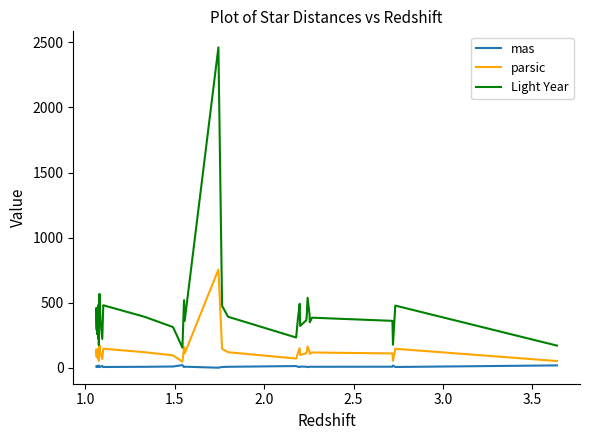

Rank the series by their average value, from highest to lowest.

Light Year, parsic, mas